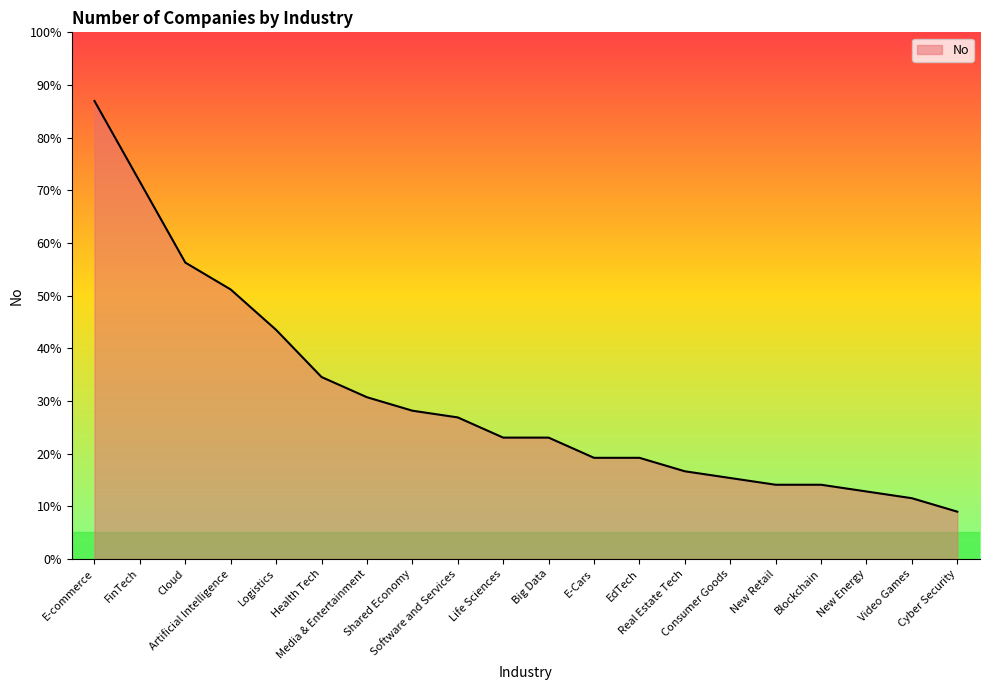

The chart shows a value of 7 at Cyber Security. True or false?

True